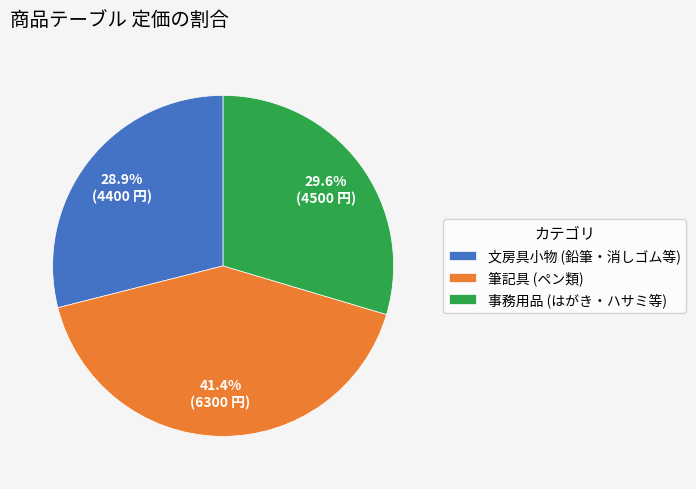

Which slice is the smallest?

文房具小物 (鉛筆・消しゴム等)